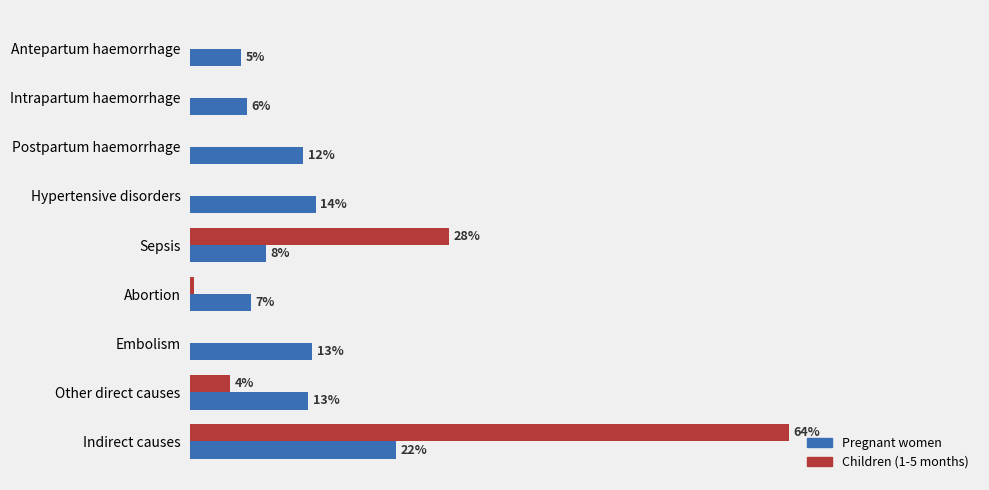

Count the Pregnant women values in the range 0 to 1.

9